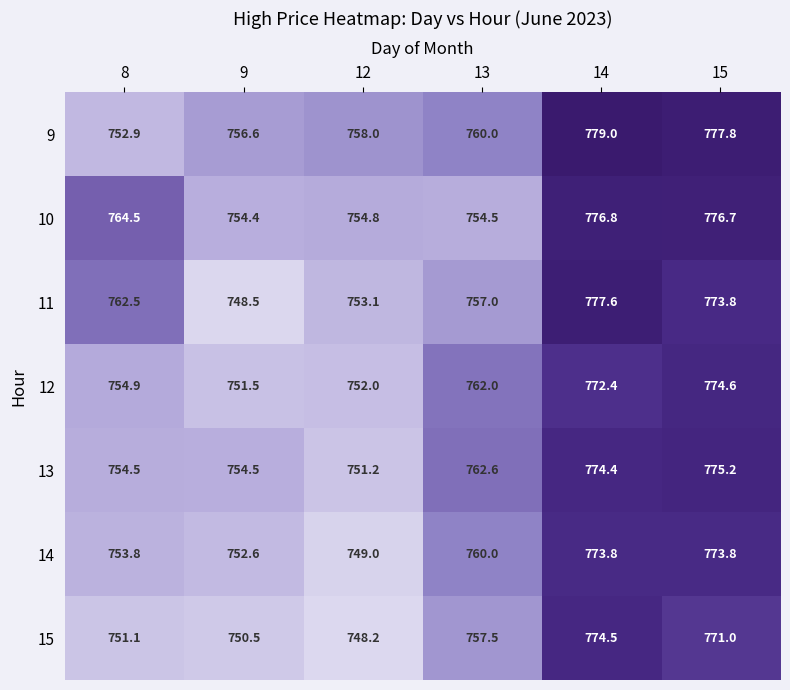

Where is 14 nearest to the value 761?

13